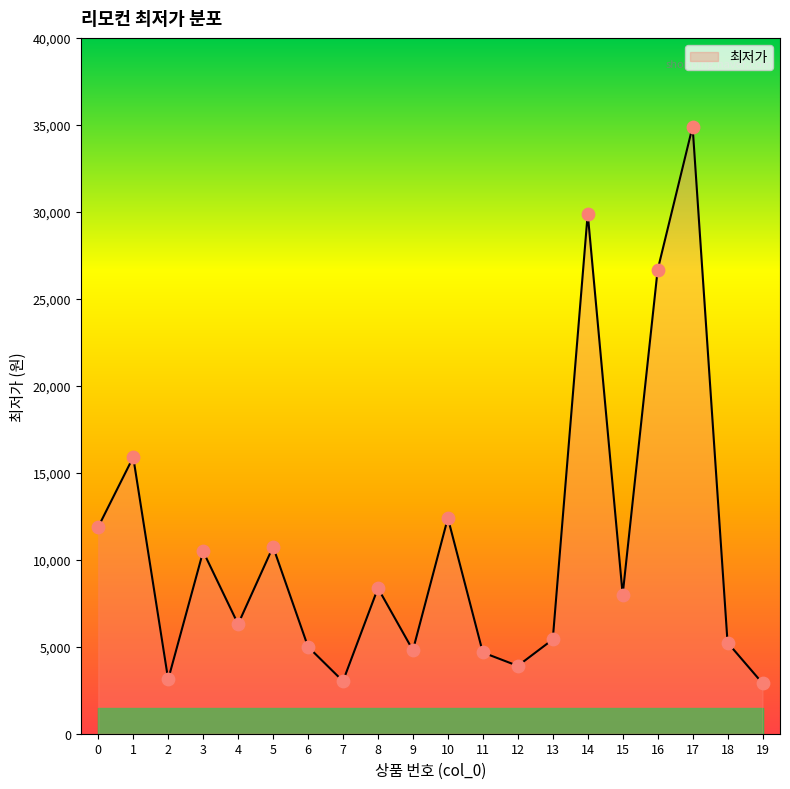

Which has a higher value, 17 or 16?

17